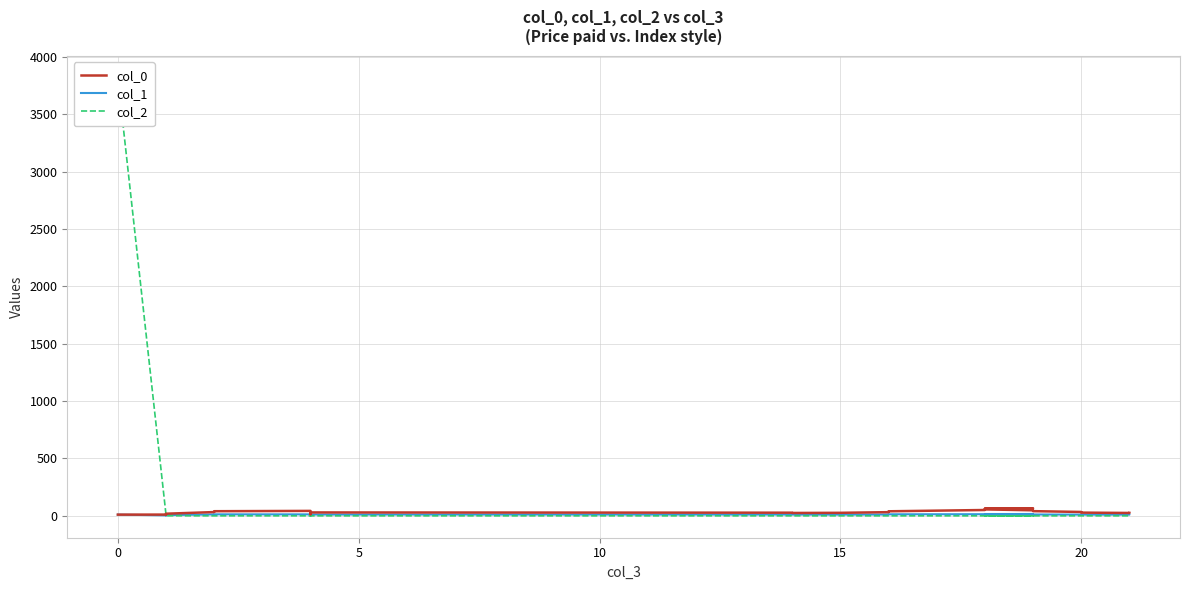

Rank the series by their maximum value, from lowest to highest.

col_1, col_0, col_2